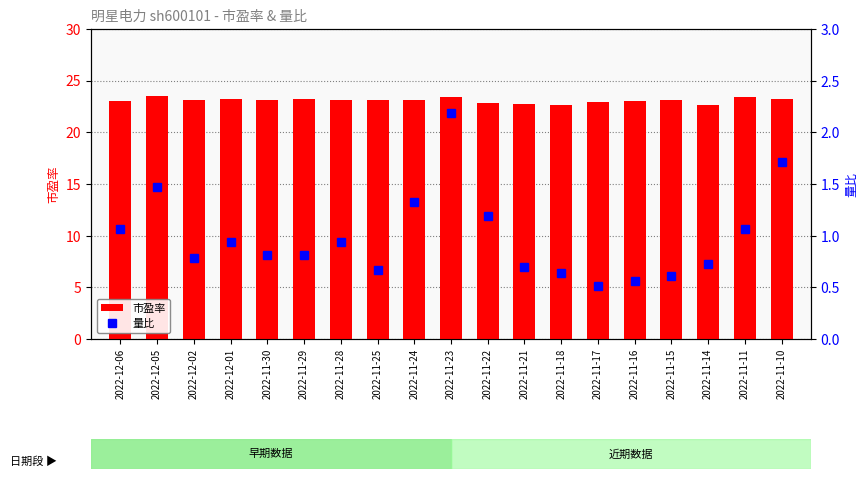

What is the label of the 12th bar from the right?

2022-11-25